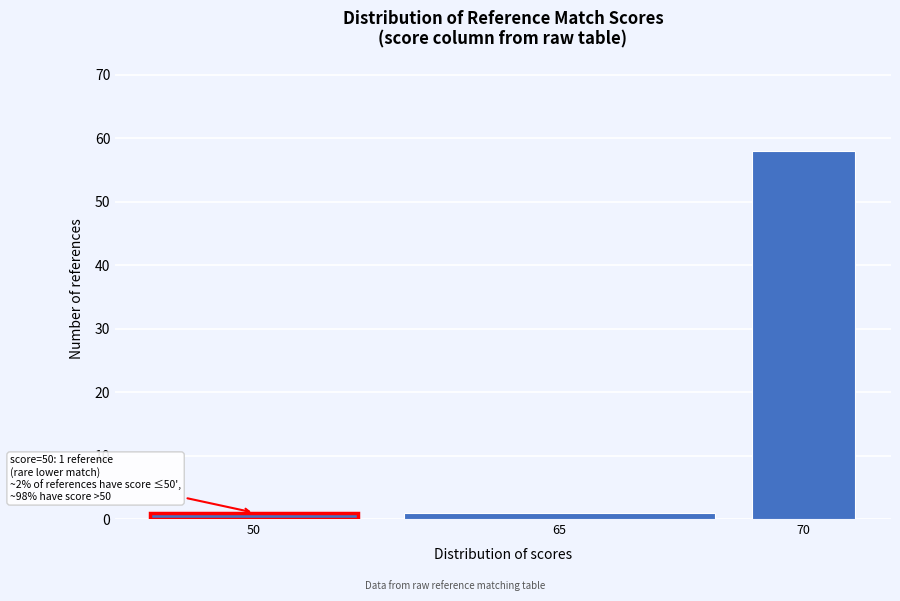

Reading left to right, list all the values displayed in this chart.

50=1	65=1	70=58